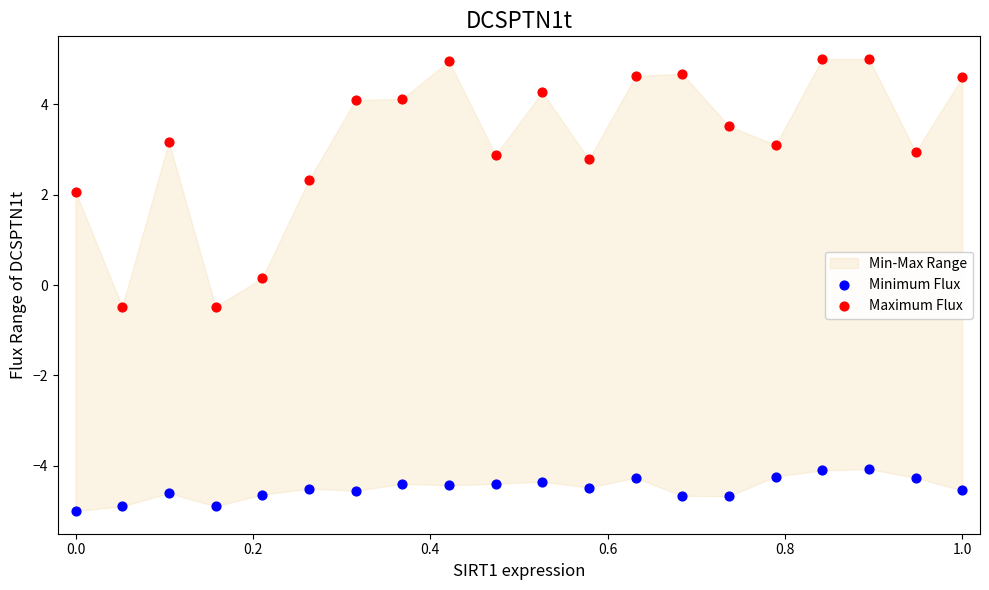

Across all data points, what is the range of Y values (max minus min)?

10.0